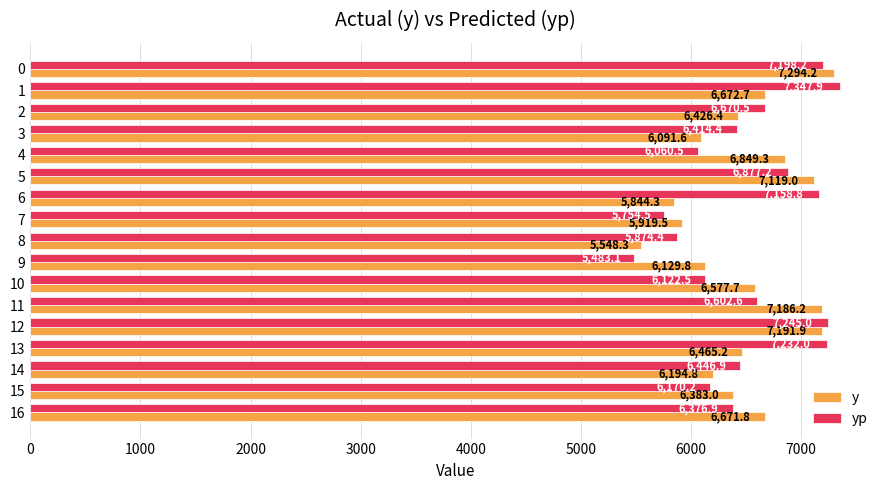

What is the difference between the maximum and second lowest values in the yp series?

1593.4